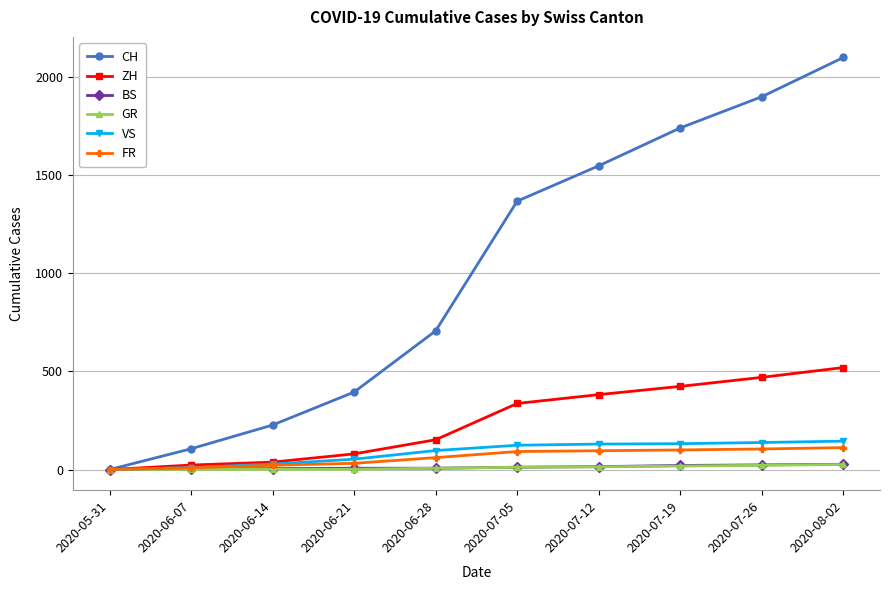

How many lines are shown in the chart?

6